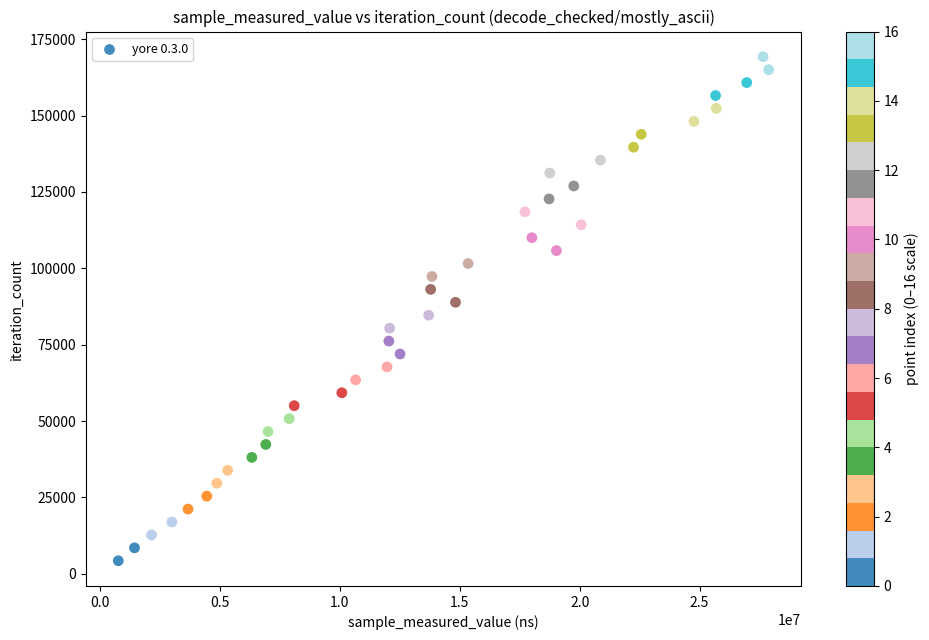

What is the range of X values (max minus min)?

27118094